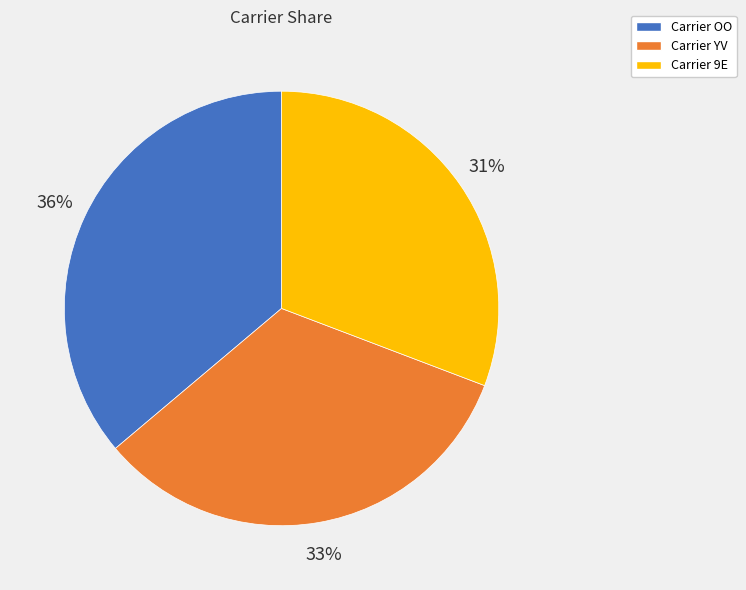

Is it true that Carrier YV is 38% of the pie?

False